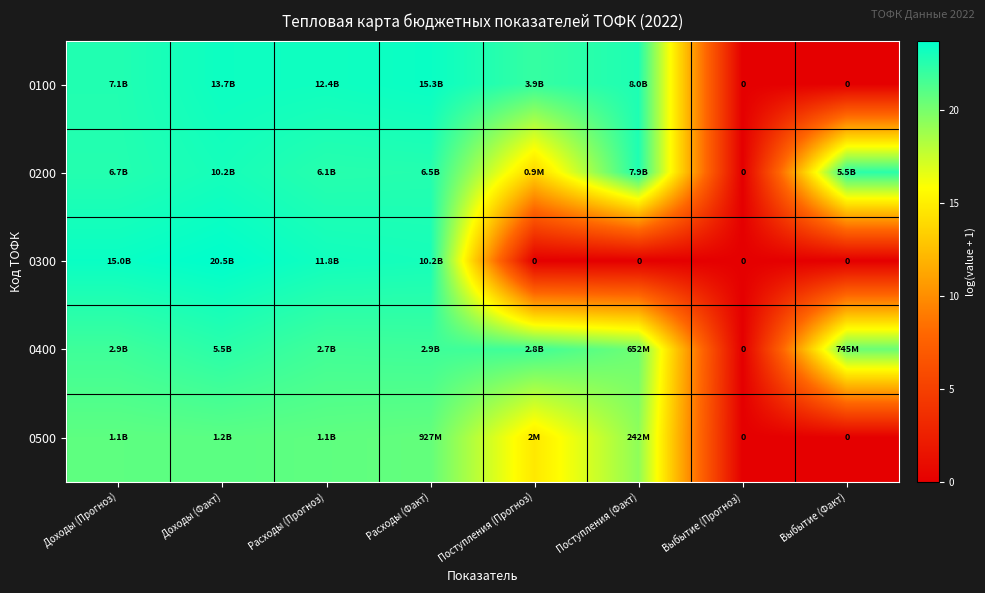

At Расходы (Факт), list the series in order from largest to smallest.

0100, 0300, 0200, 0400, 0500